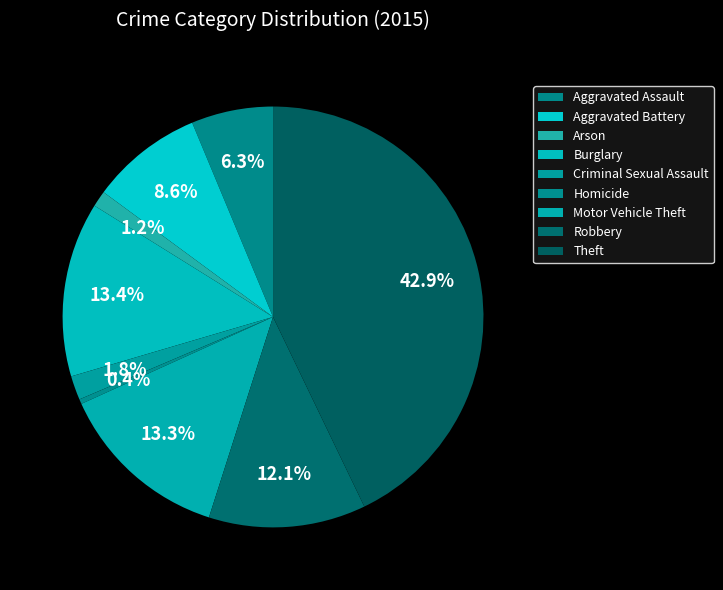

How many segments does this pie chart have?

9